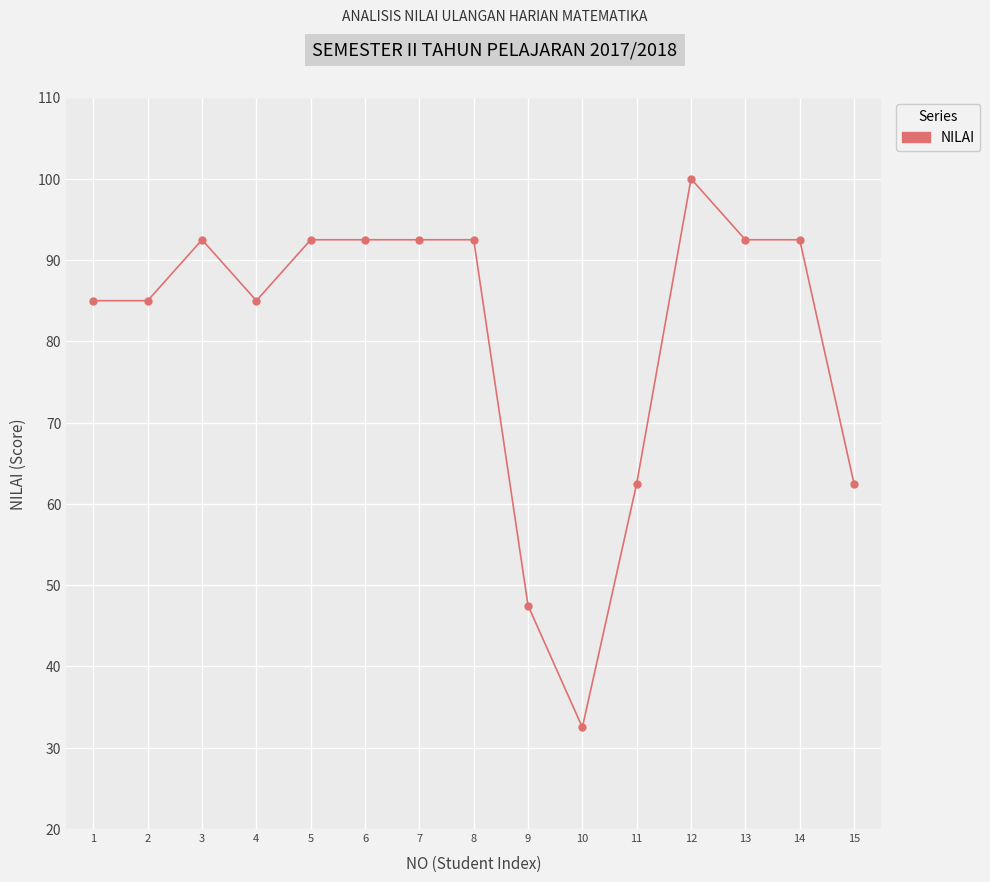

How many values exceed 92?

8